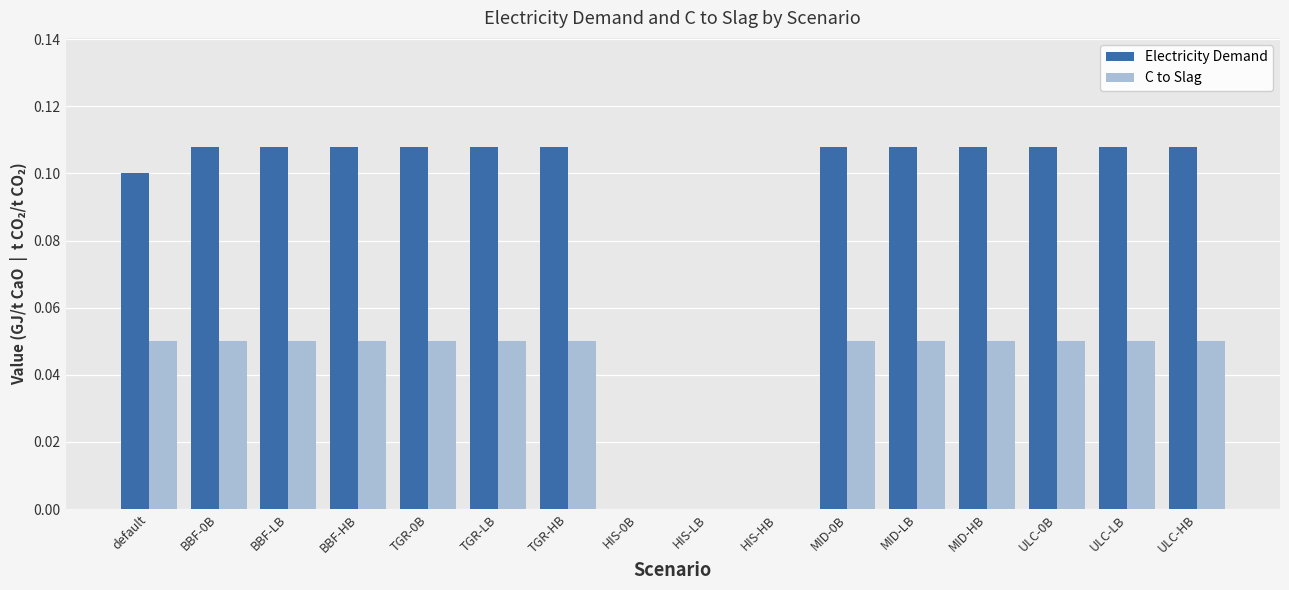

Count the C to Slag values in the range 0 to 1.

16